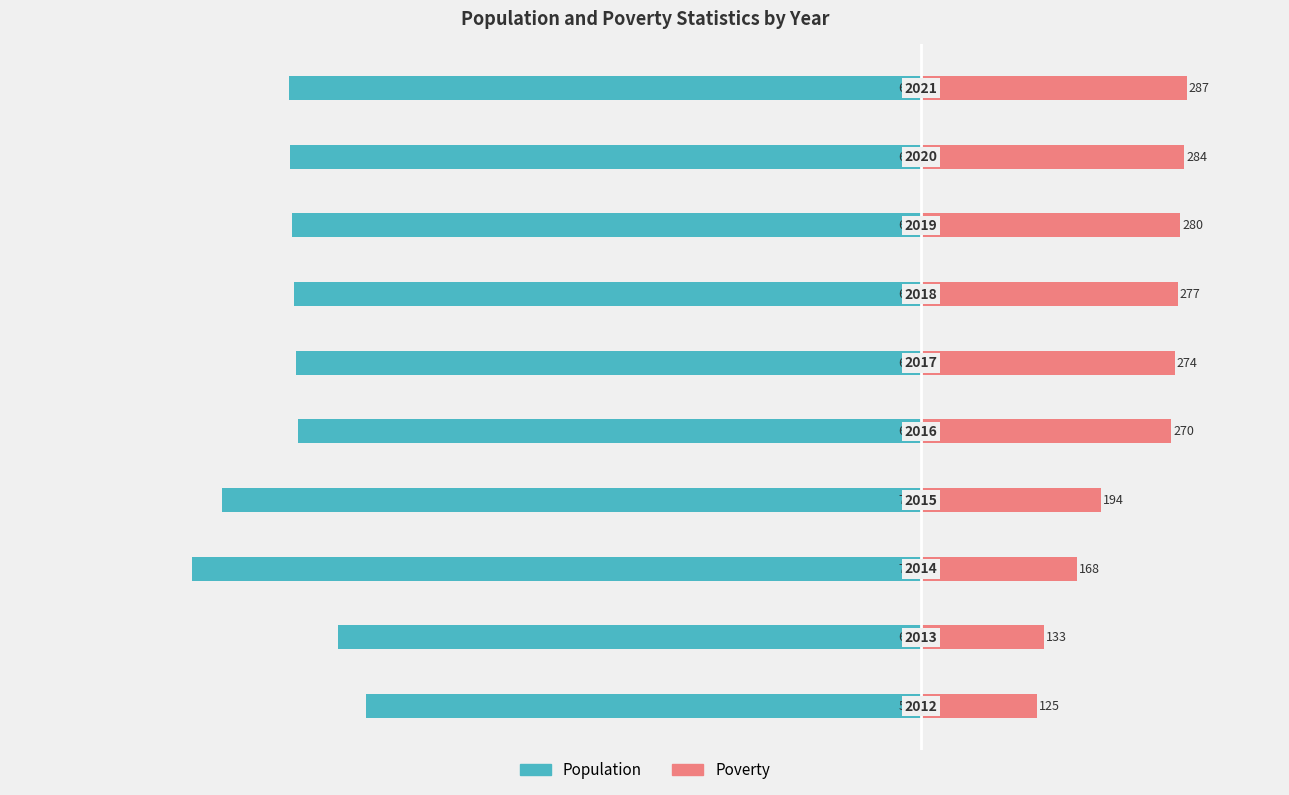

What are all the series names shown in the legend?

Population, Poverty